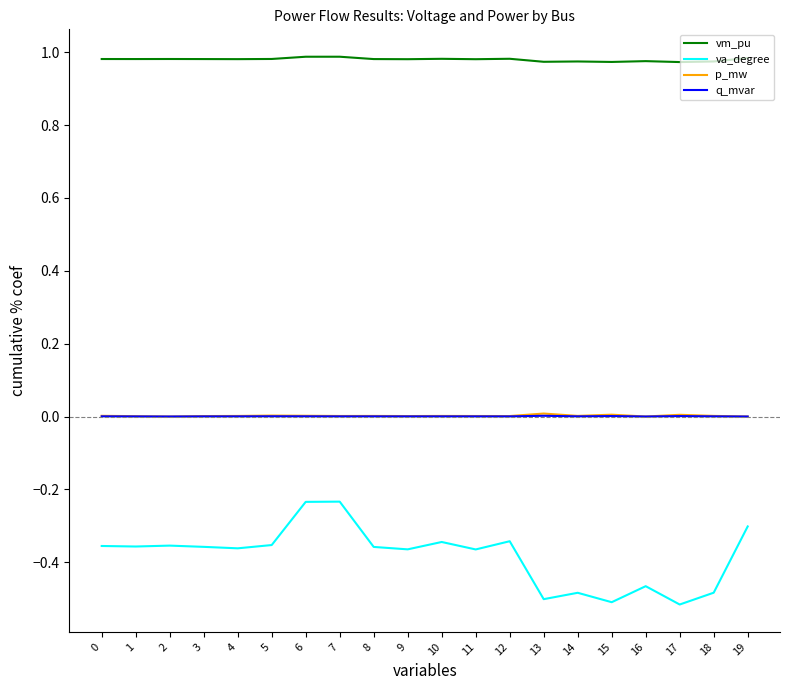

Is the value of vm_pu at 7 greater than the value of q_mvar at 14?

Yes